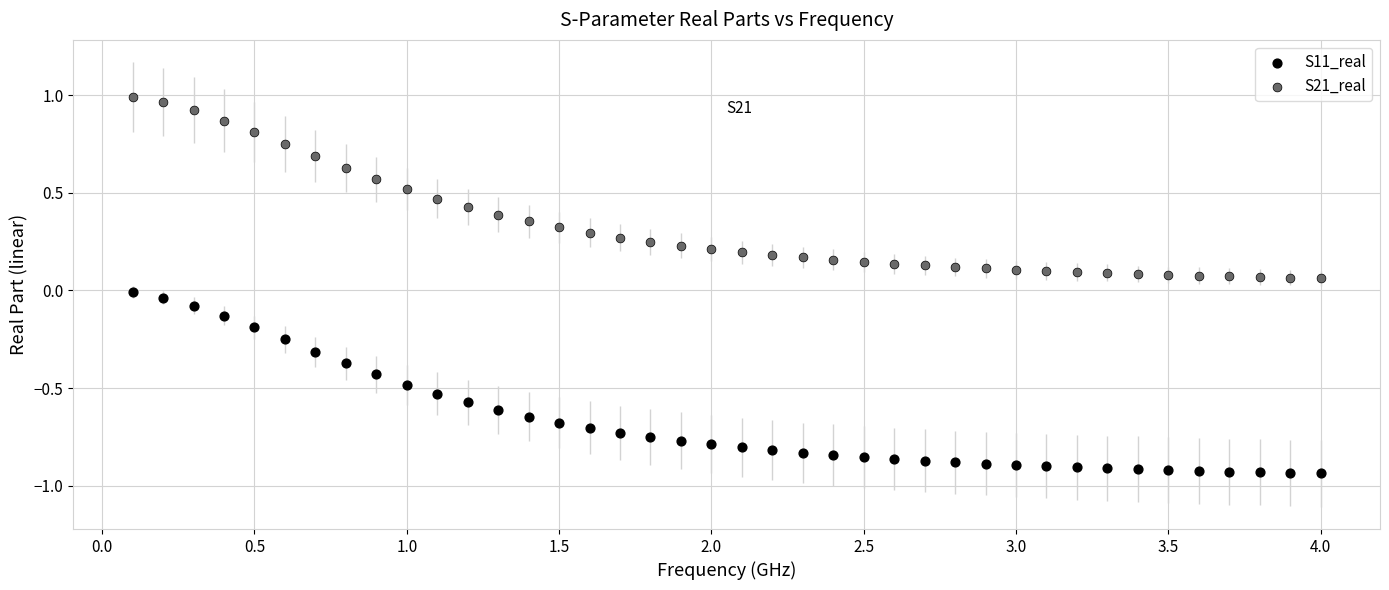

Which series contains the lowest Y value?

S11_real